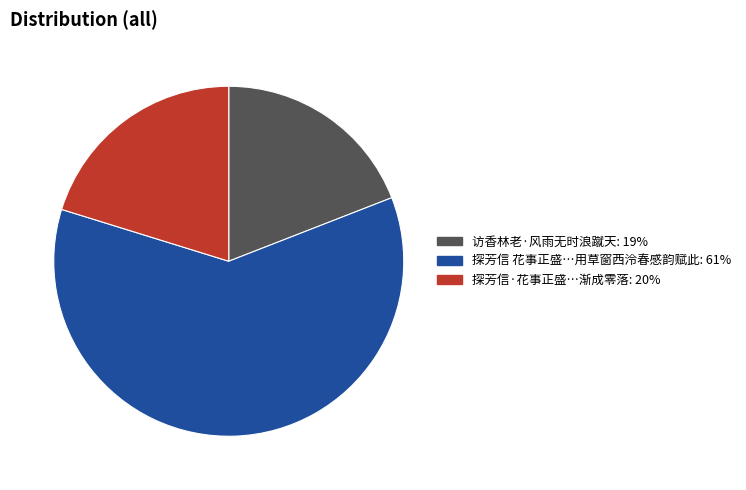

Is there any slice that represents more than half of the pie?

Yes